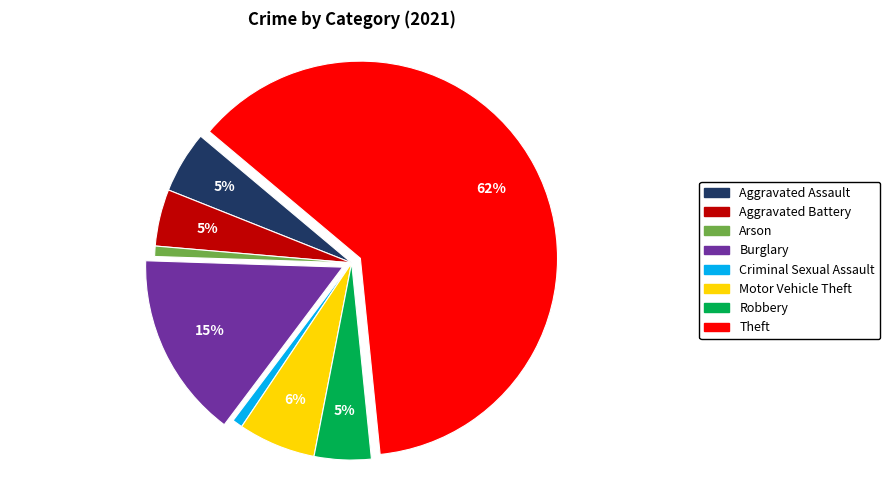

Which slice is the largest?

Theft